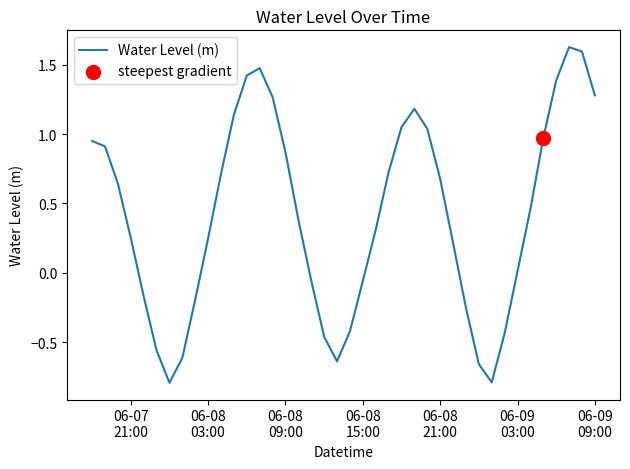

What is the difference between the maximum and minimum values?

2.4